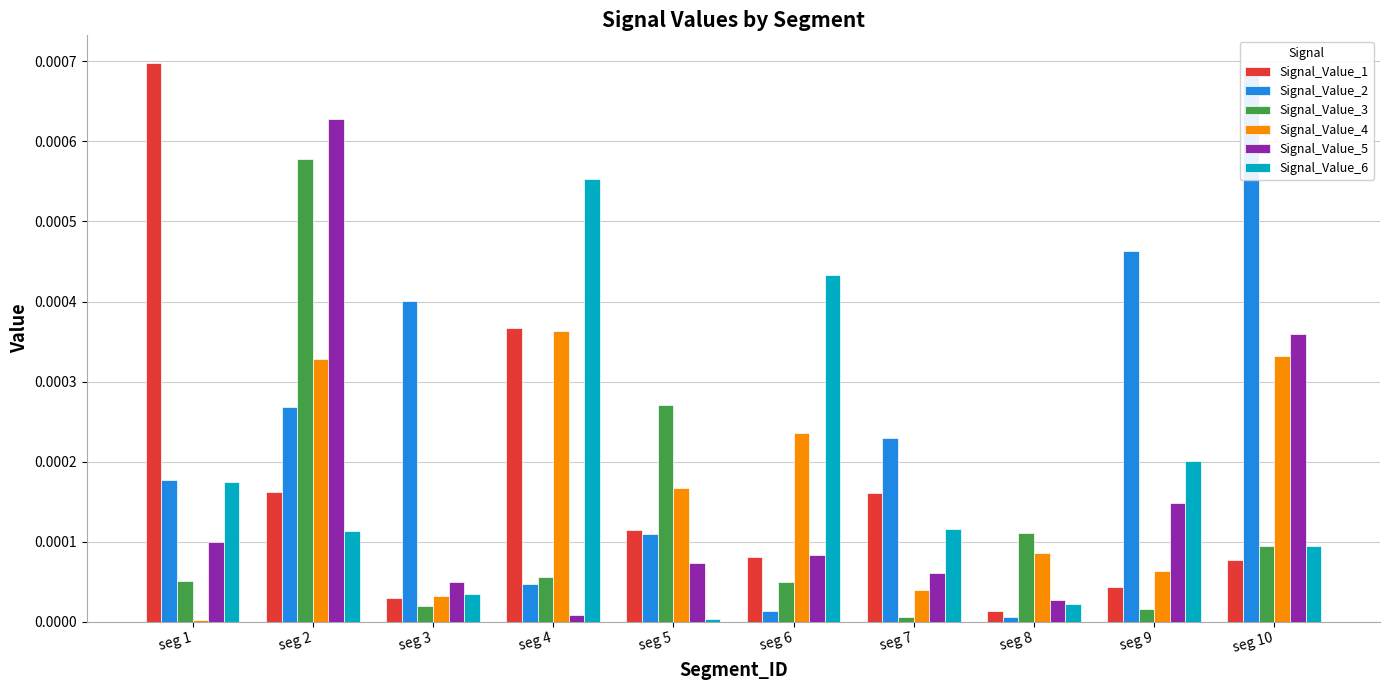

List the labels in order of Signal_Value_4 value, largest first.

seg 4, seg 10, seg 2, seg 6, seg 5, seg 8, seg 9, seg 7, seg 3, seg 1